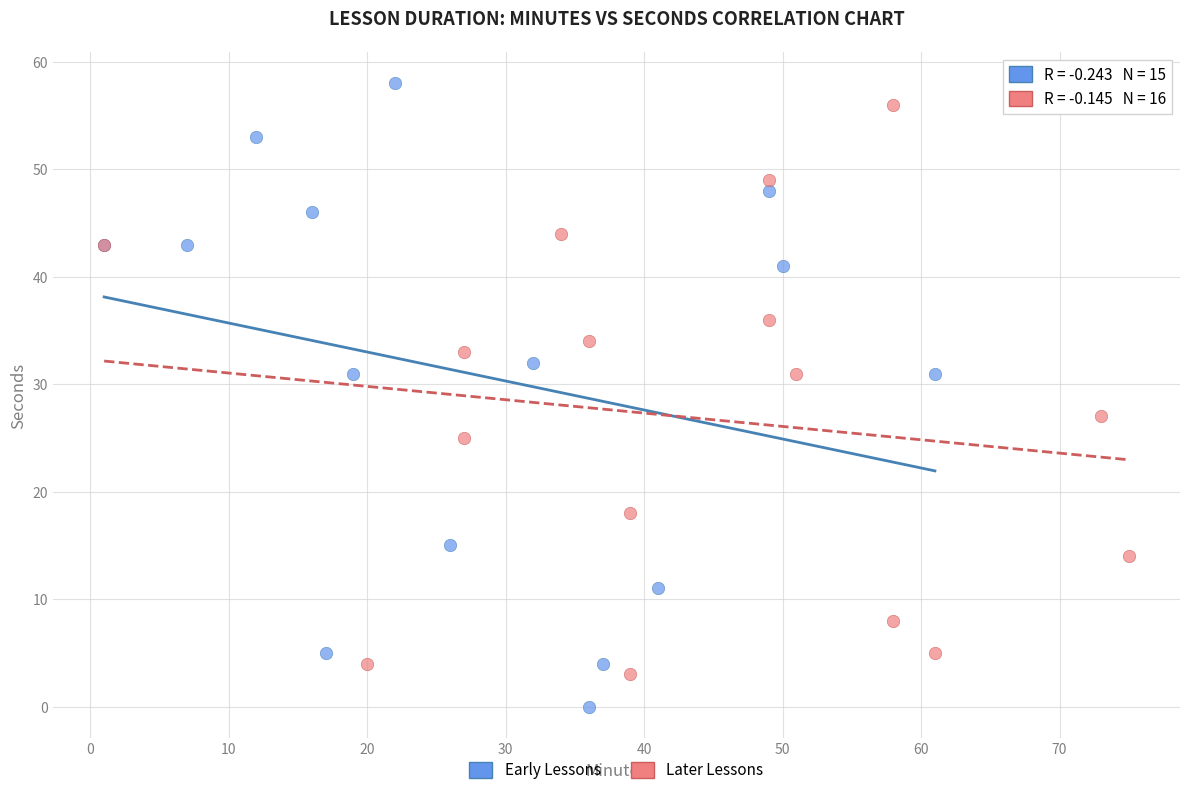

Which series contains the lowest Y value?

Early Lessons